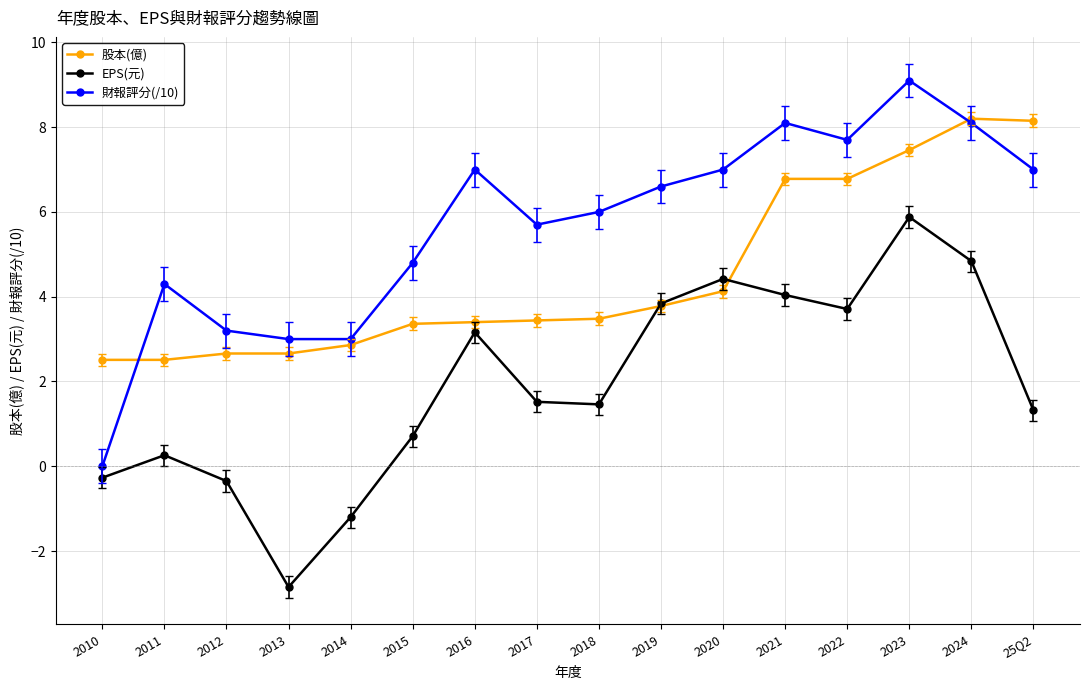

Is it true that EPS(元) equals 1.2 at 2015?

False